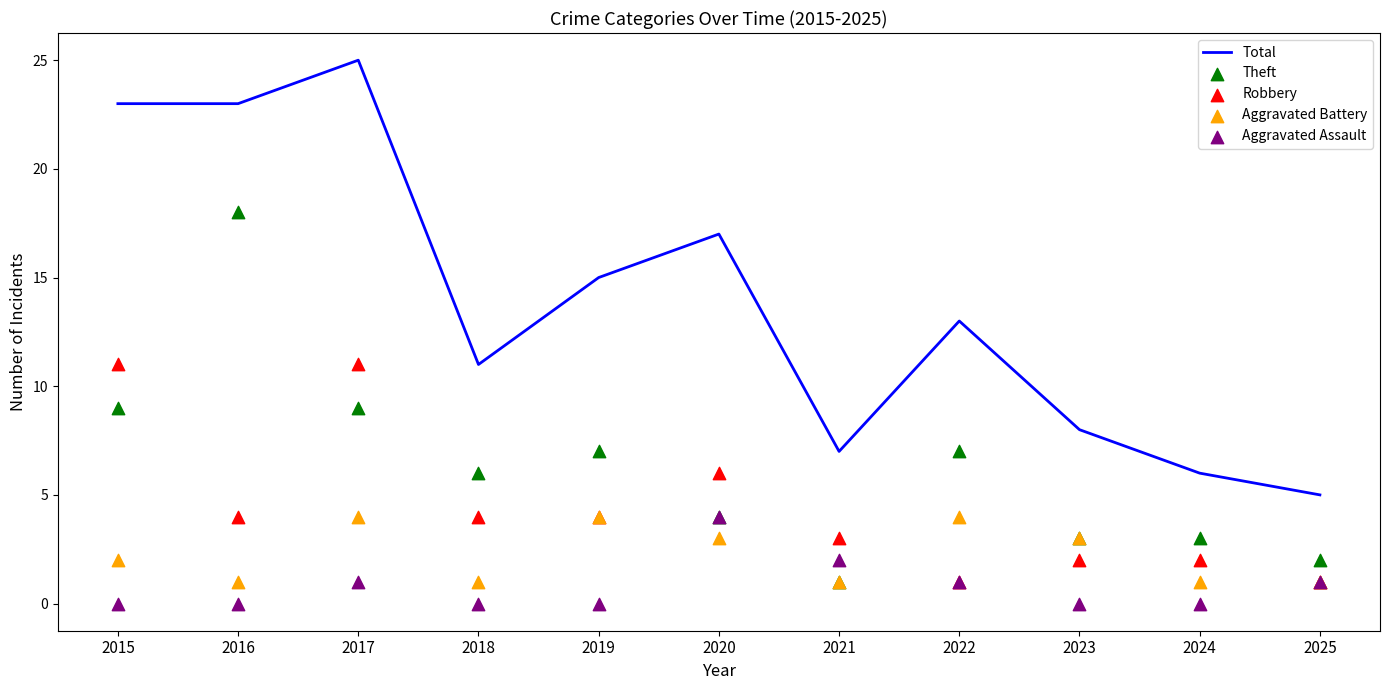

At which category is the sum across all series the highest?

2017